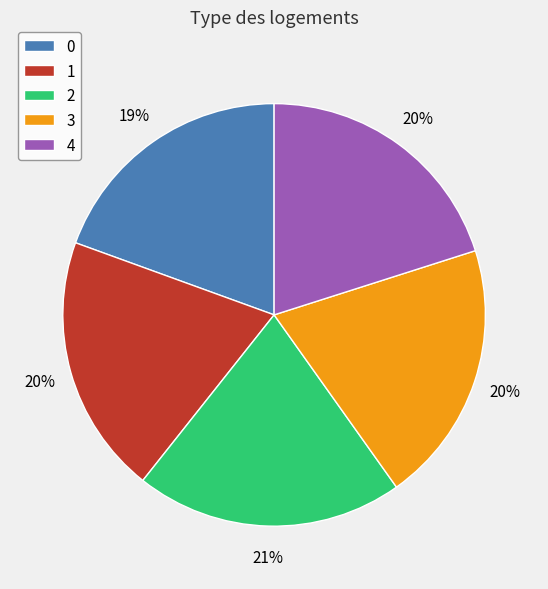

Does 3 account for over 50% of the chart?

No